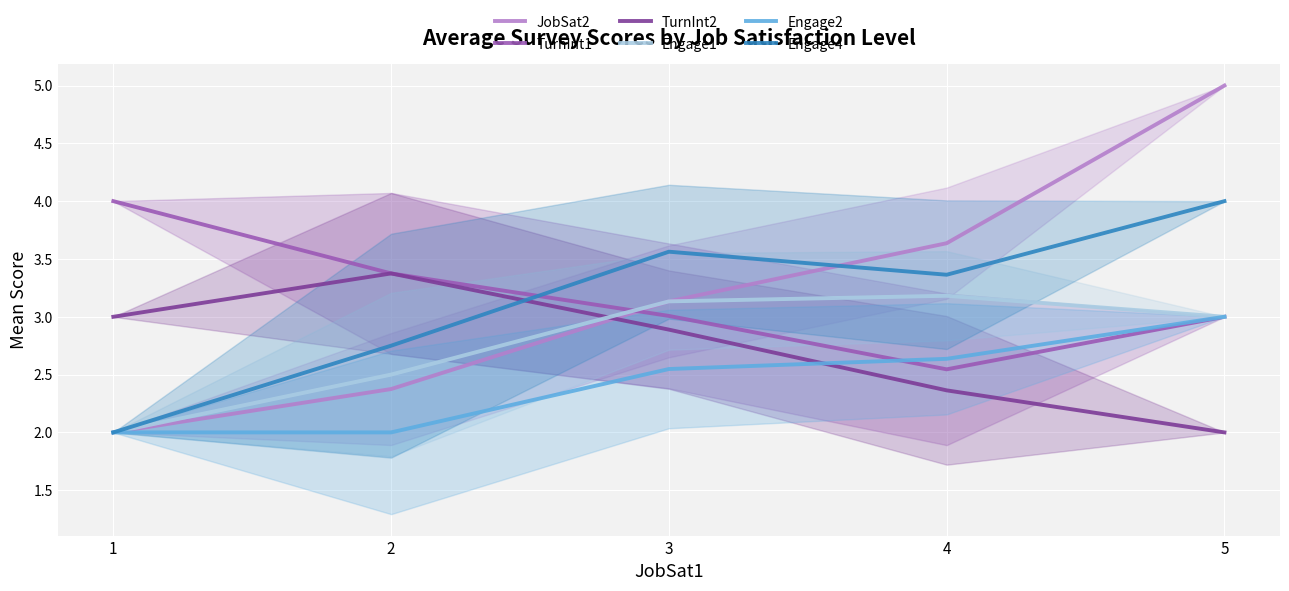

Reading left to right, list all the values displayed in this chart.

JobSat2: 2.0	2.4	3.1	3.6	5.0
TurnInt1: 4.0	3.4	3.0	2.5	3.0
TurnInt2: 3.0	3.4	2.9	2.4	2.0
Engage1: 2.0	2.5	3.1	3.2	3.0
Engage2: 2.0	2.0	2.5	2.6	3.0
Engage4: 2.0	2.8	3.6	3.4	4.0